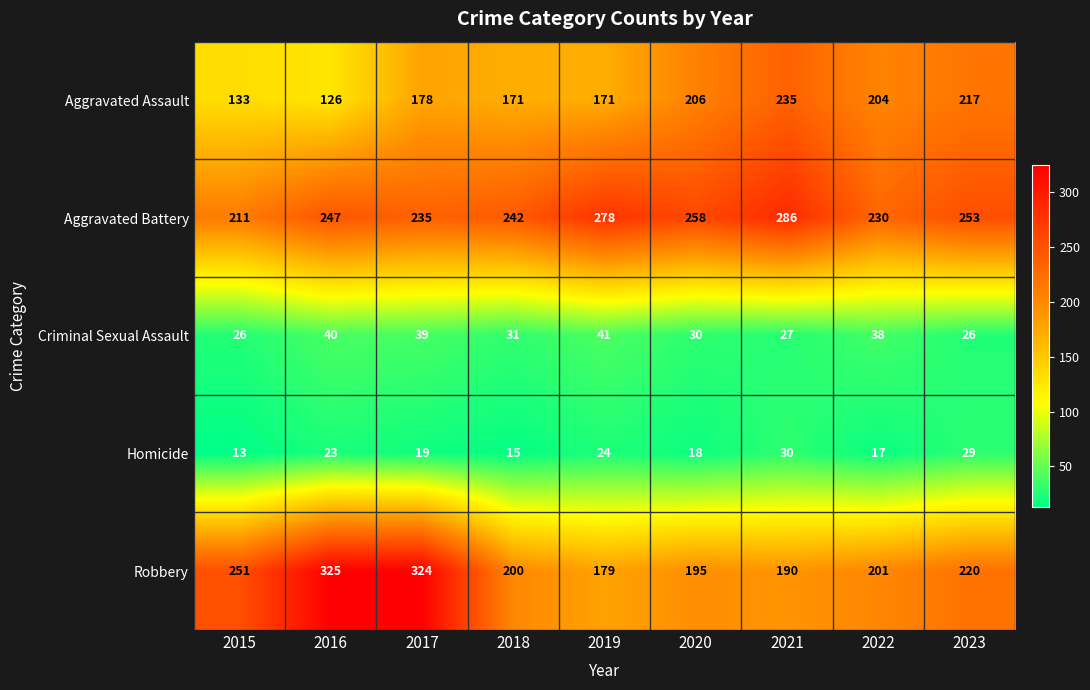

Which series changed the most between 2015 and 2021?

Aggravated Assault